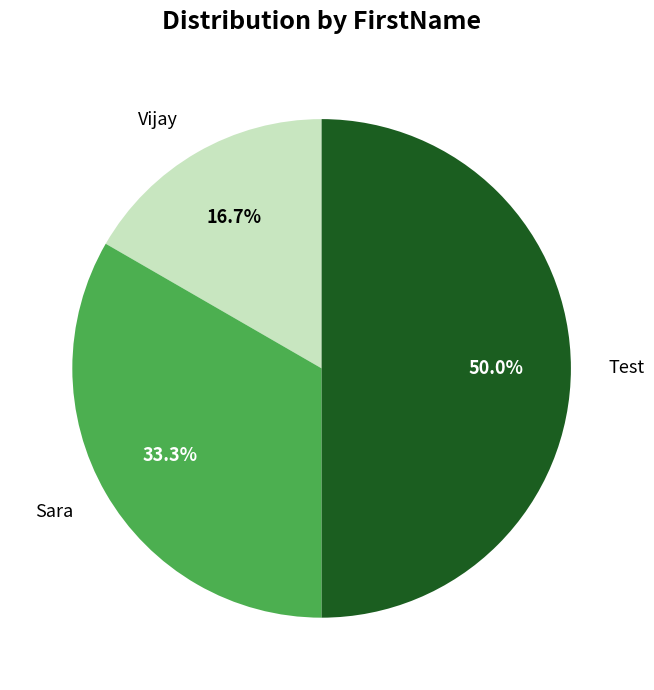

Rank the categories by value from highest to lowest.

Test, Sara, Vijay